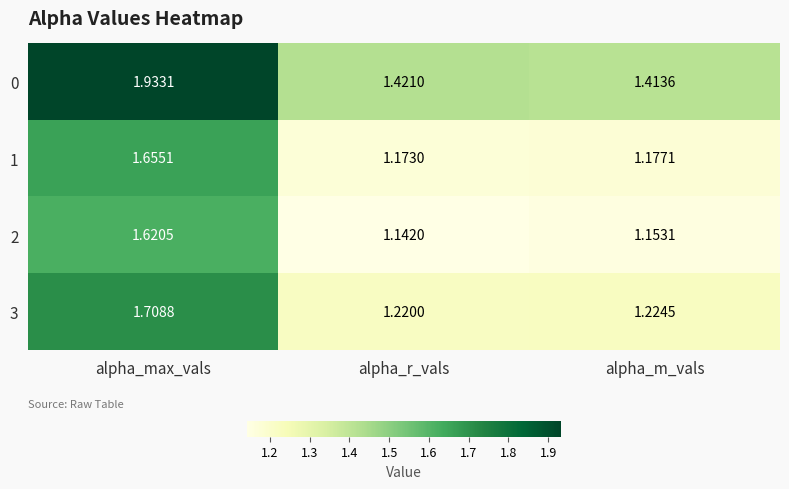

Which series has the largest total across all categories?

0